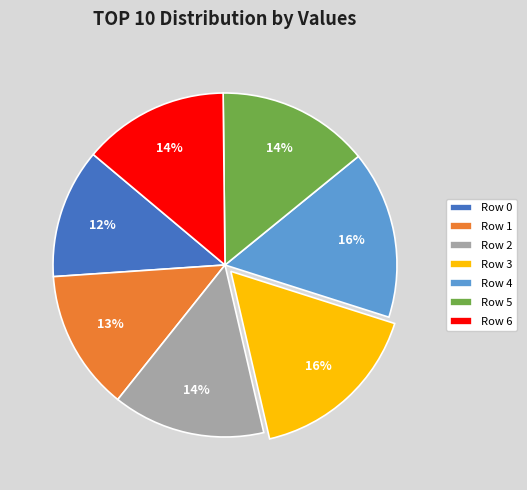

To the nearest percent, what is the combined percentage of Row 0 and Row 5?

26%